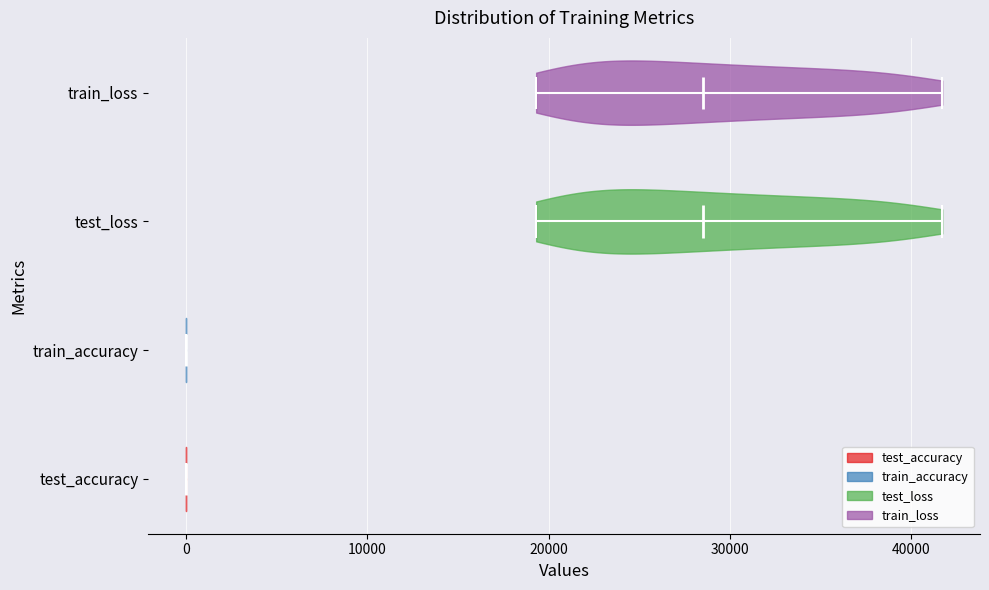

Reading bottom to top, read every violin against the x-axis: where its median line is, and the lowest and highest points it reaches. The values are not printed on the chart, so give them approximately, as read against the axis.

test_accuracy: median line 0, lowest point 0, highest point 0
train_accuracy: median line 0, lowest point 0, highest point 0
test_loss: median line 29000, lowest point 19000, highest point 42000
train_loss: median line 29000, lowest point 19000, highest point 42000